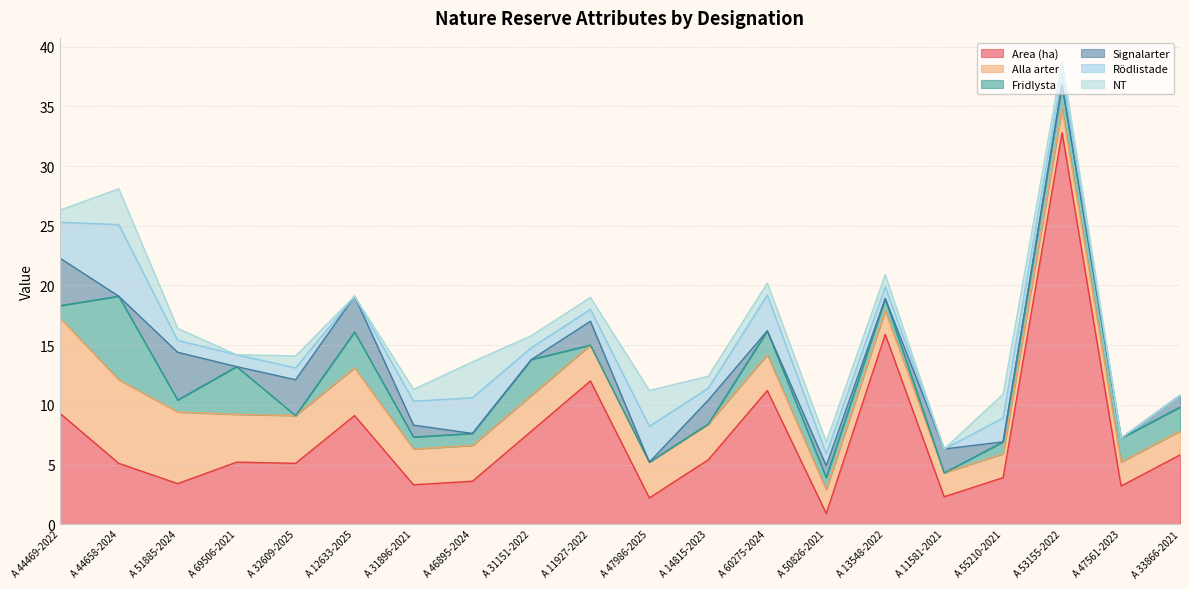

What is the label of the 13th point from the right?

A 46895-2024